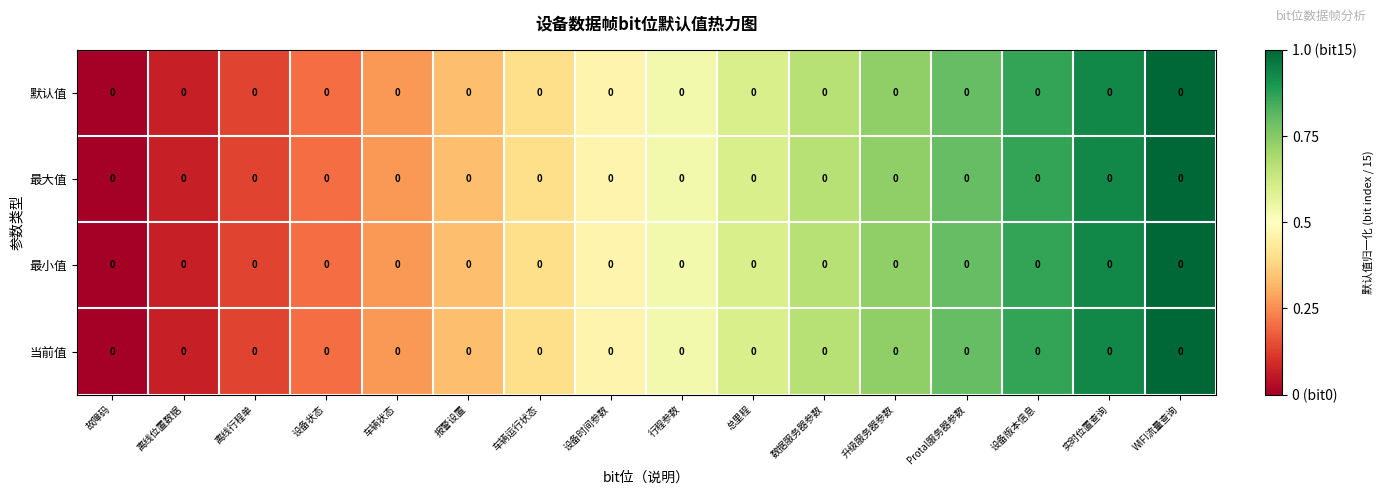

Is the value of 当前值 at 总里程 greater than the value of 最大值 at 设备版本信息?

No